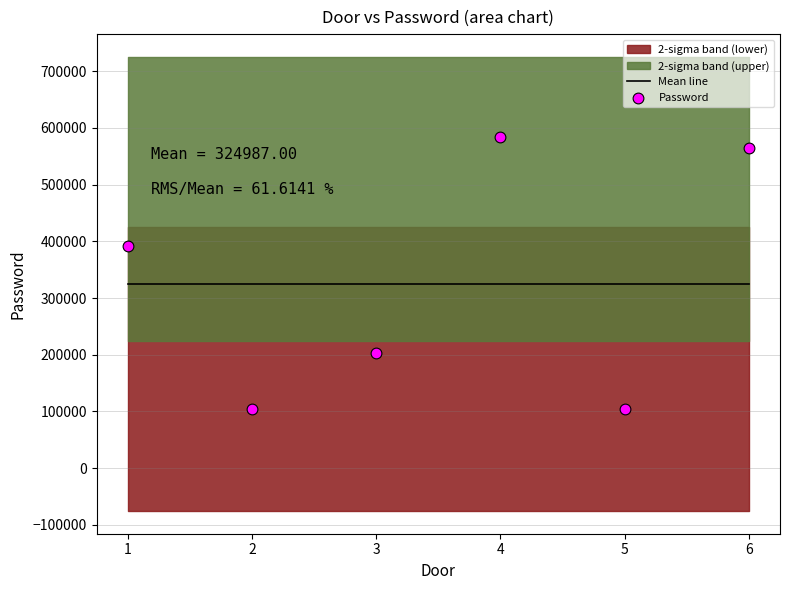

Is the value of Mean line at 2 greater than the value of Password at 2?

Yes